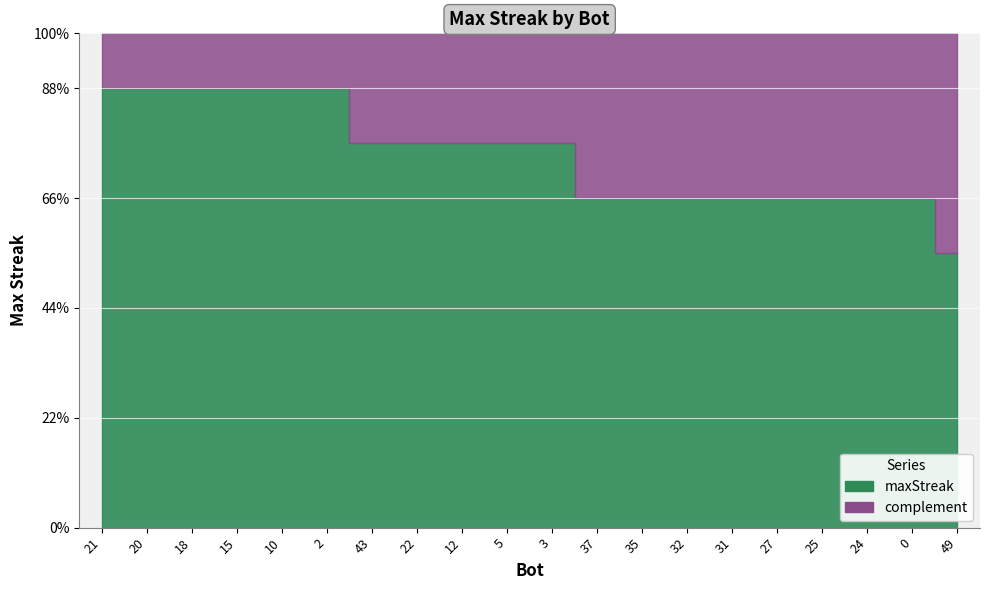

Count the number of values greater than 14.

6